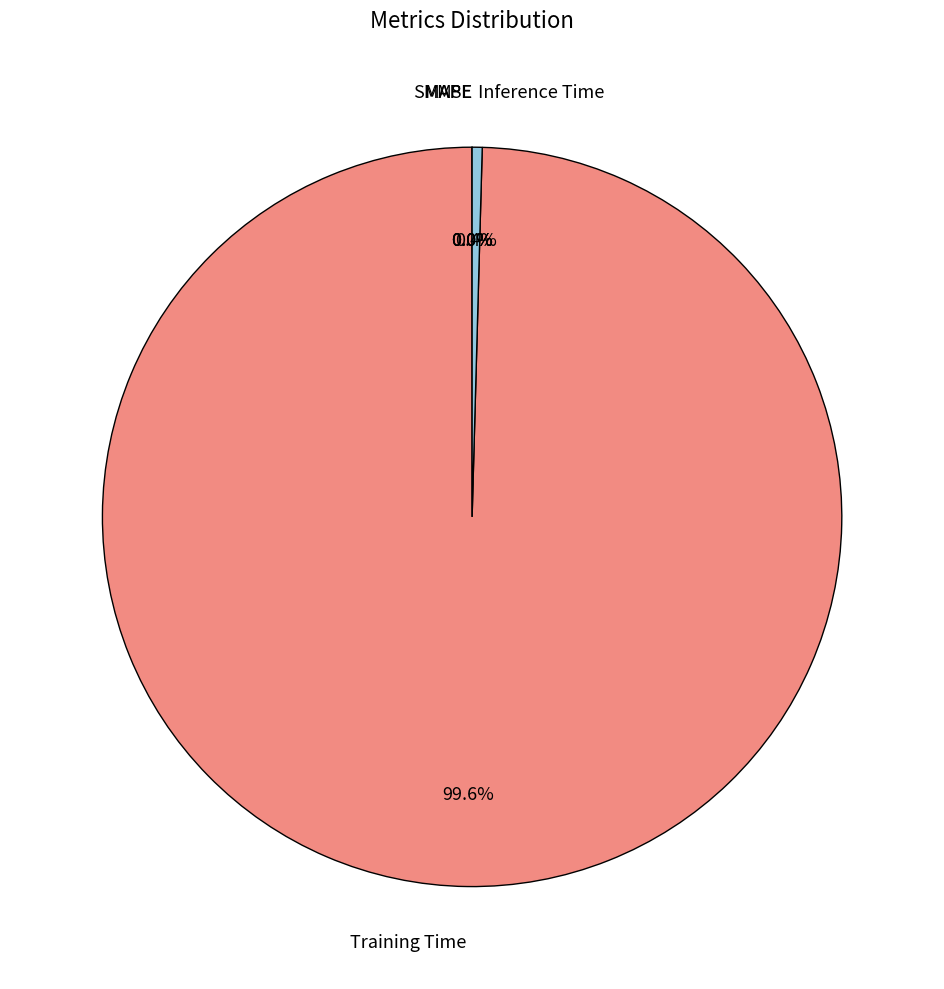

To the nearest percent, what is the average slice percentage?

20%